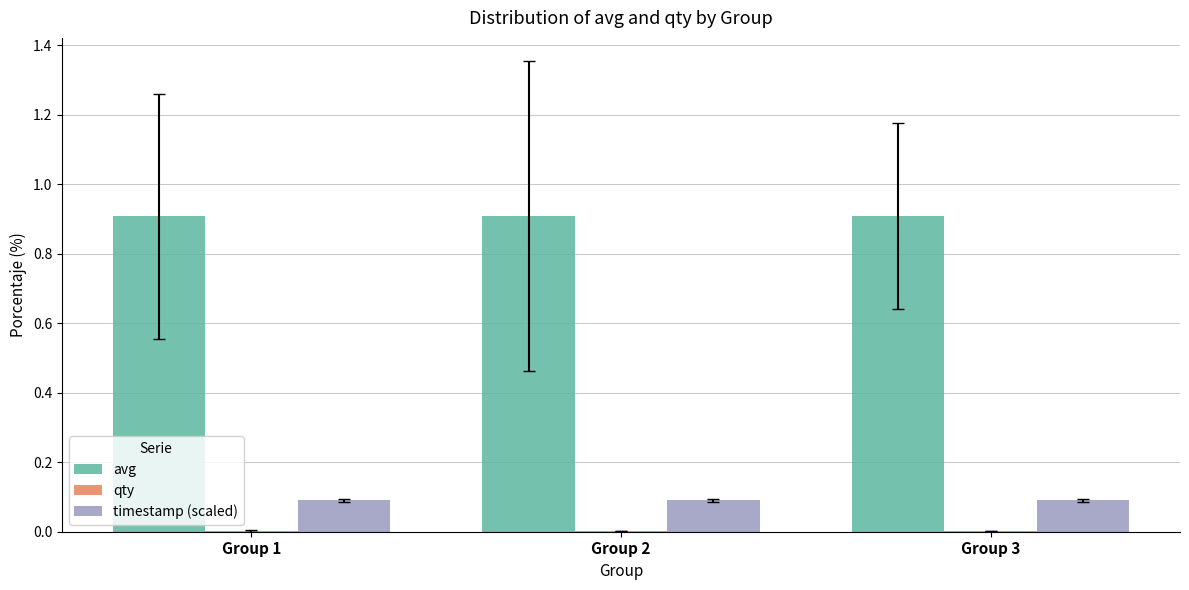

The value of avg at Group 2 is 1.4. True or false?

False